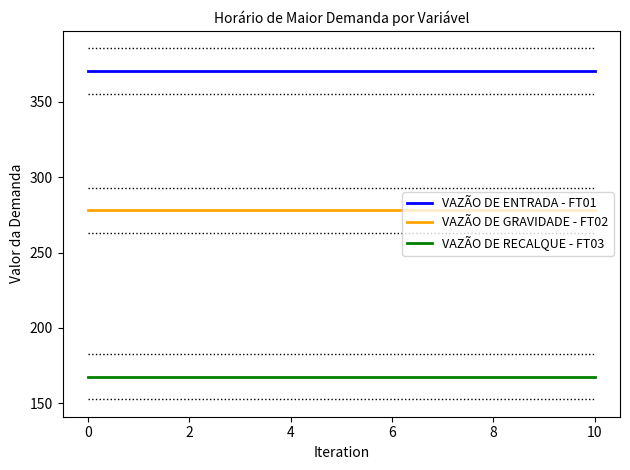

Which series has the largest total across all categories?

VAZÃO DE ENTRADA - FT01